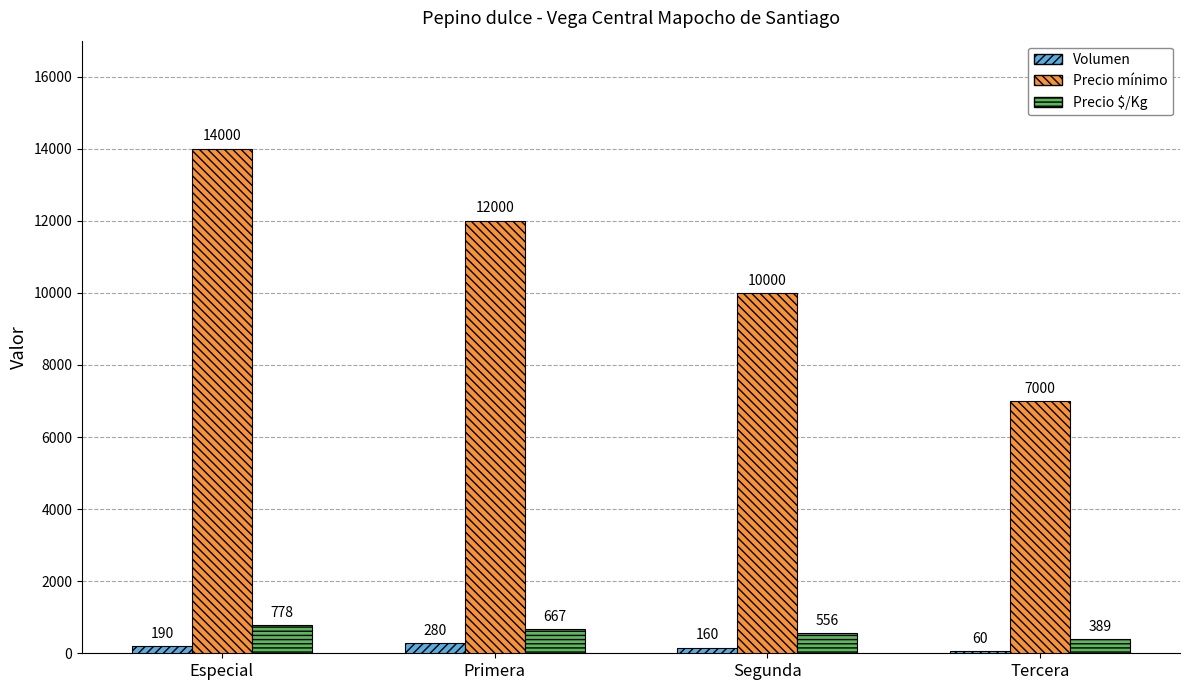

Which category has the highest value across all series?

Especial